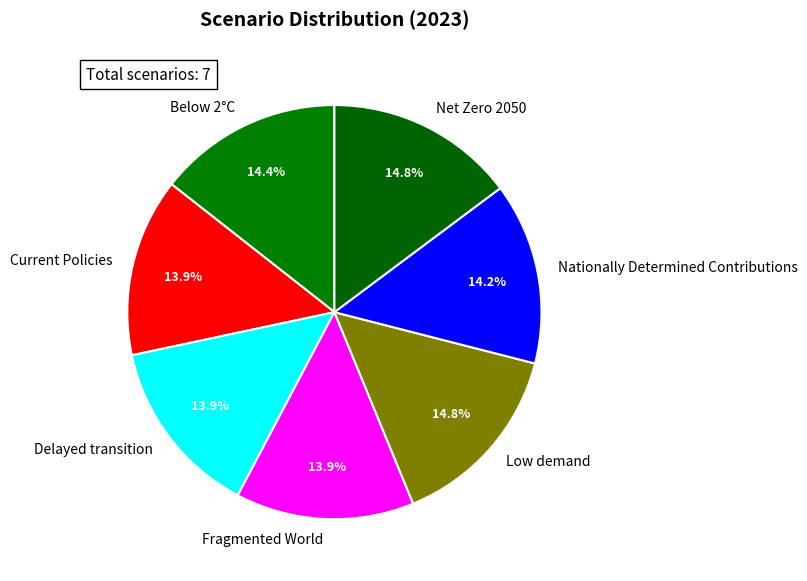

Does Net Zero 2050 account for over 50% of the chart?

No